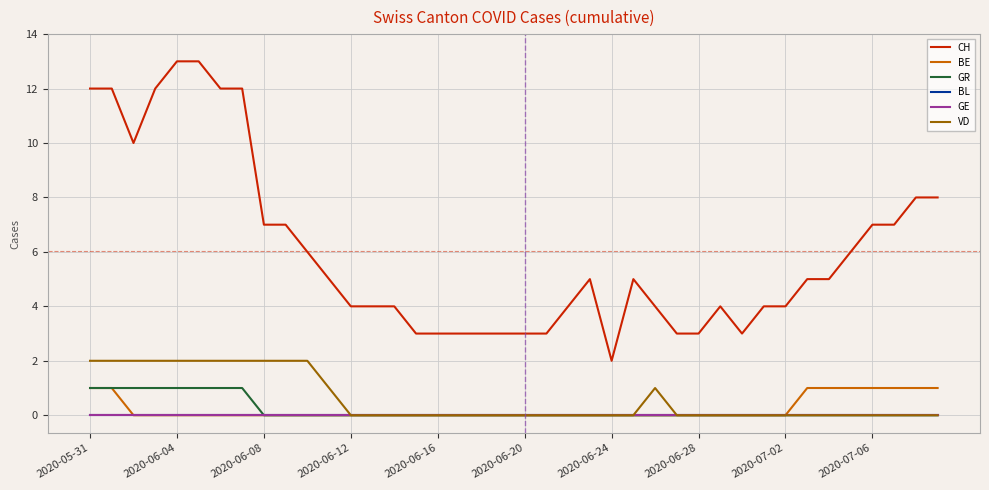

Reading right to left, transcribe all the data shown in this chart.

CH: 8	8	7	7	6	5	5	4	4	3	4	3	3	4	5	2	5	4	3	3	3	3	3	3	3	4	4	4	5	6	7	7	12	12	13	13	12	10	12	12
BE: 1	1	1	1	1	1	1	0	0	0	0	0	0	0	0	0	0	0	0	0	0	0	0	0	0	0	0	0	0	0	0	0	0	0	0	0	0	0	1	1
GR: 0	0	0	0	0	0	0	0	0	0	0	0	0	0	0	0	0	0	0	0	0	0	0	0	0	0	0	0	0	0	0	0	1	1	1	1	1	1	1	1
BL: 0	0	0	0	0	0	0	0	0	0	0	0	0	0	0	0	0	0	0	0	0	0	0	0	0	0	0	0	0	0	0	0	0	0	0	0	0	0	0	0
GE: 0	0	0	0	0	0	0	0	0	0	0	0	0	0	0	0	0	0	0	0	0	0	0	0	0	0	0	0	0	0	0	0	0	0	0	0	0	0	0	0
VD: 0	0	0	0	0	0	0	0	0	0	0	0	0	1	0	0	0	0	0	0	0	0	0	0	0	0	0	0	1	2	2	2	2	2	2	2	2	2	2	2